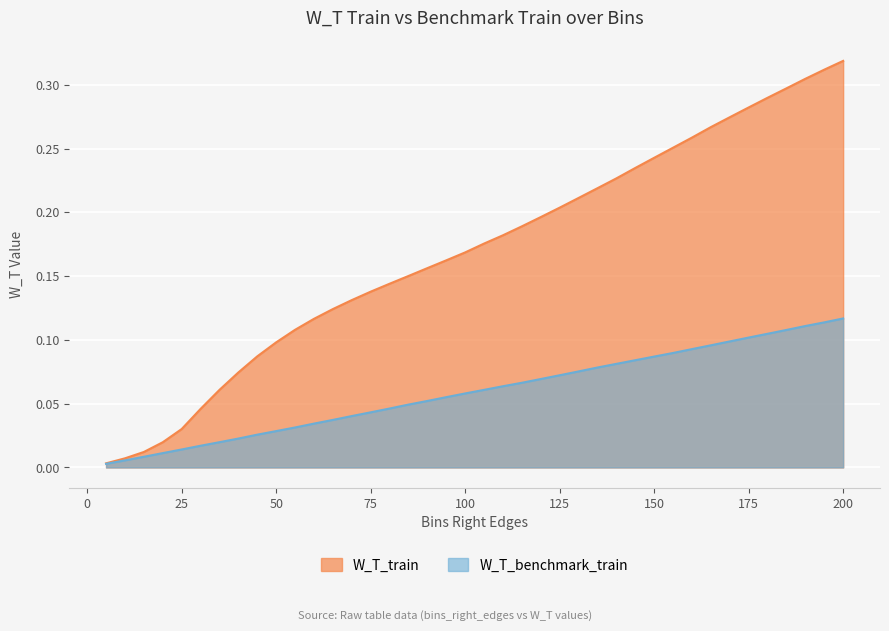

At which category does the chart reach its minimum across all series?

5